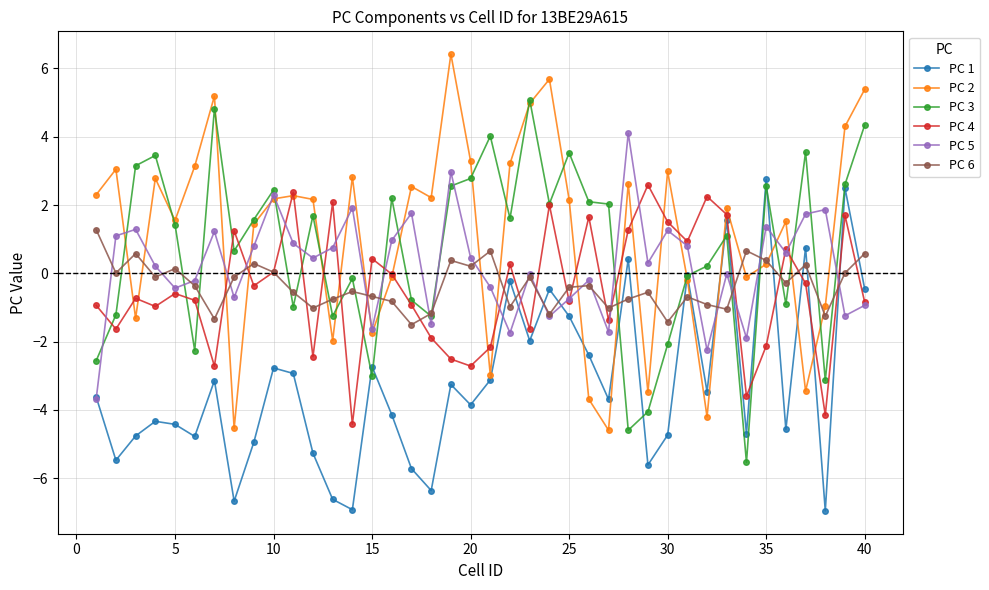

How many lines are shown in the chart?

6